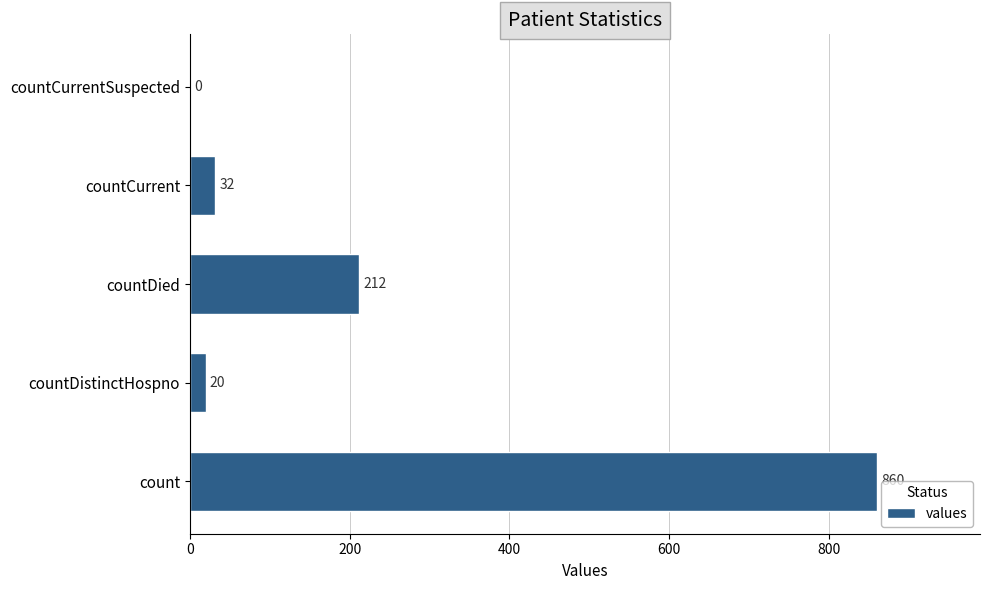

Count the number of data series in this chart.

1